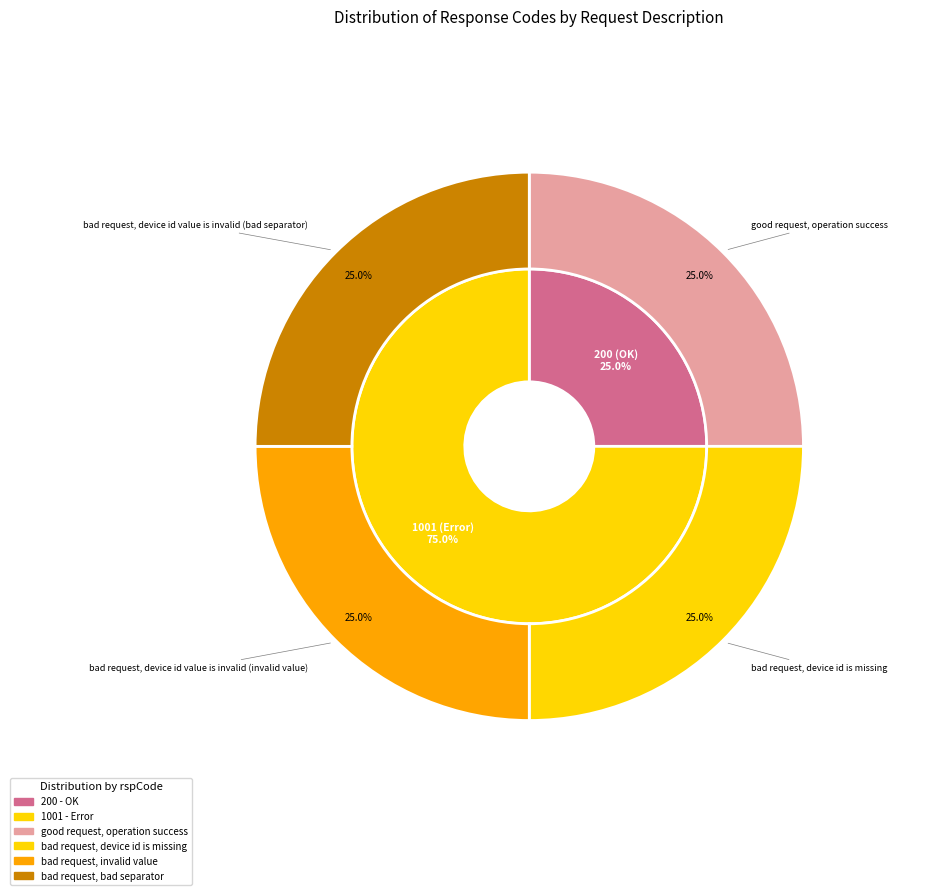

Which slice is the smallest?

good request, operation success